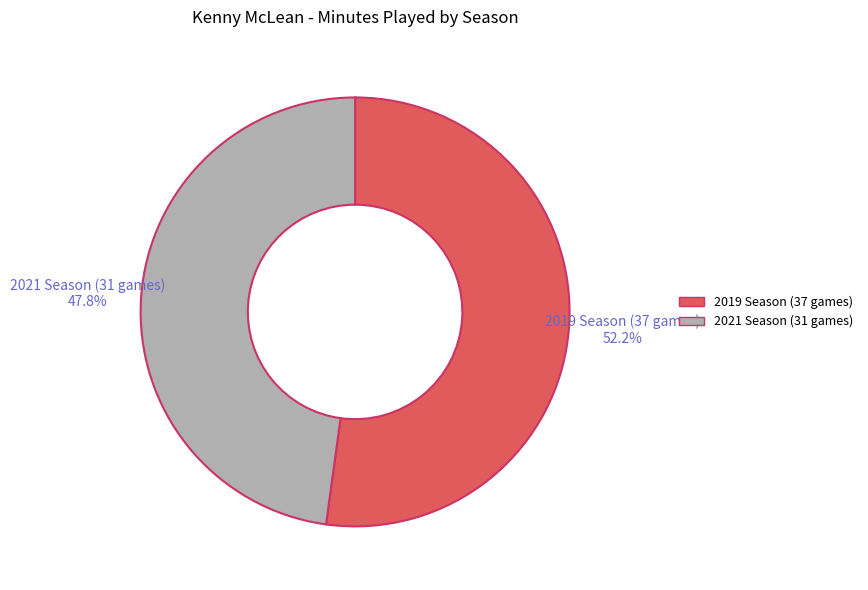

To the nearest percent, what portion does 2021 Season (31 games) represent?

48%